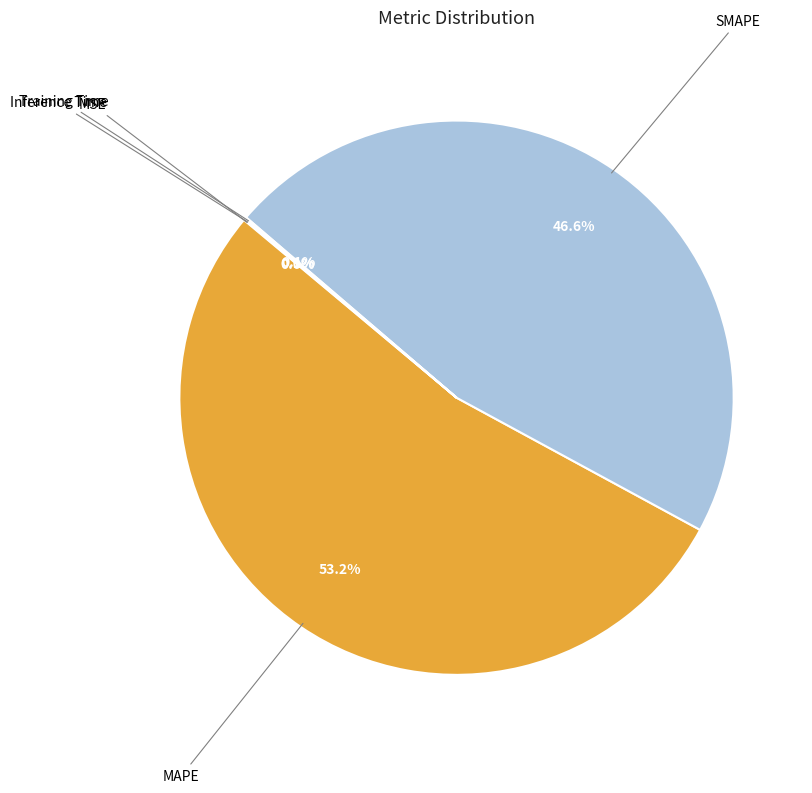

Does any single category account for the majority?

Yes